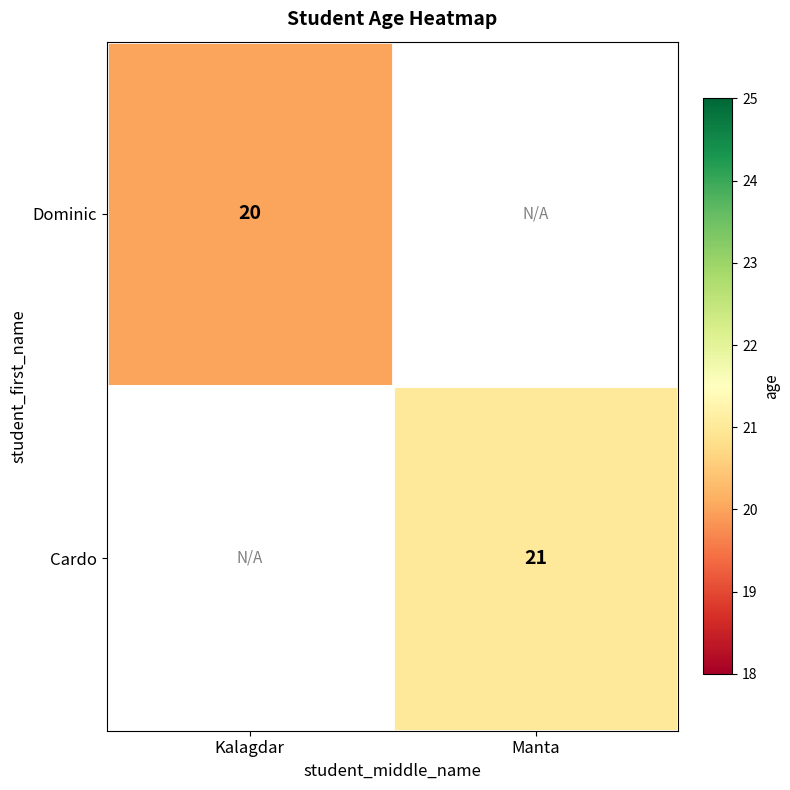

The value of Cardo at Manta is 21. True or false?

True